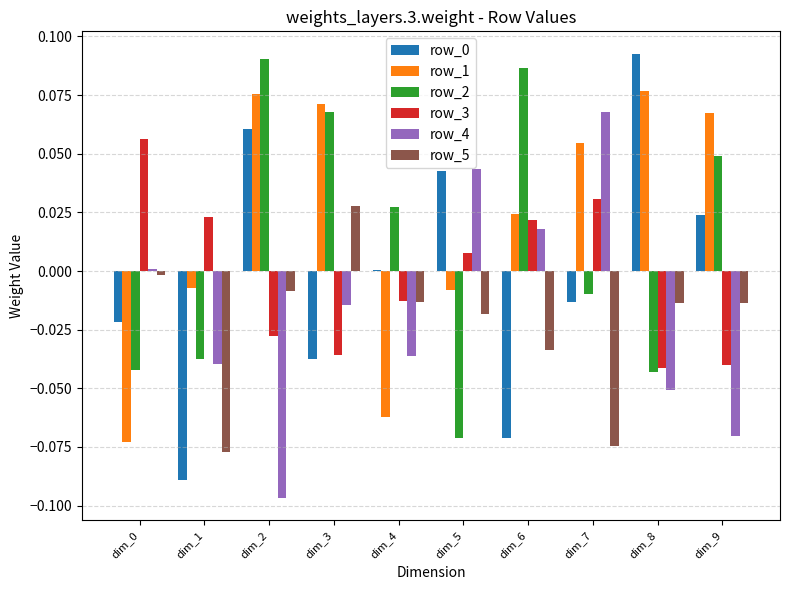

Which category has the highest value in the row_0 series?

dim_8